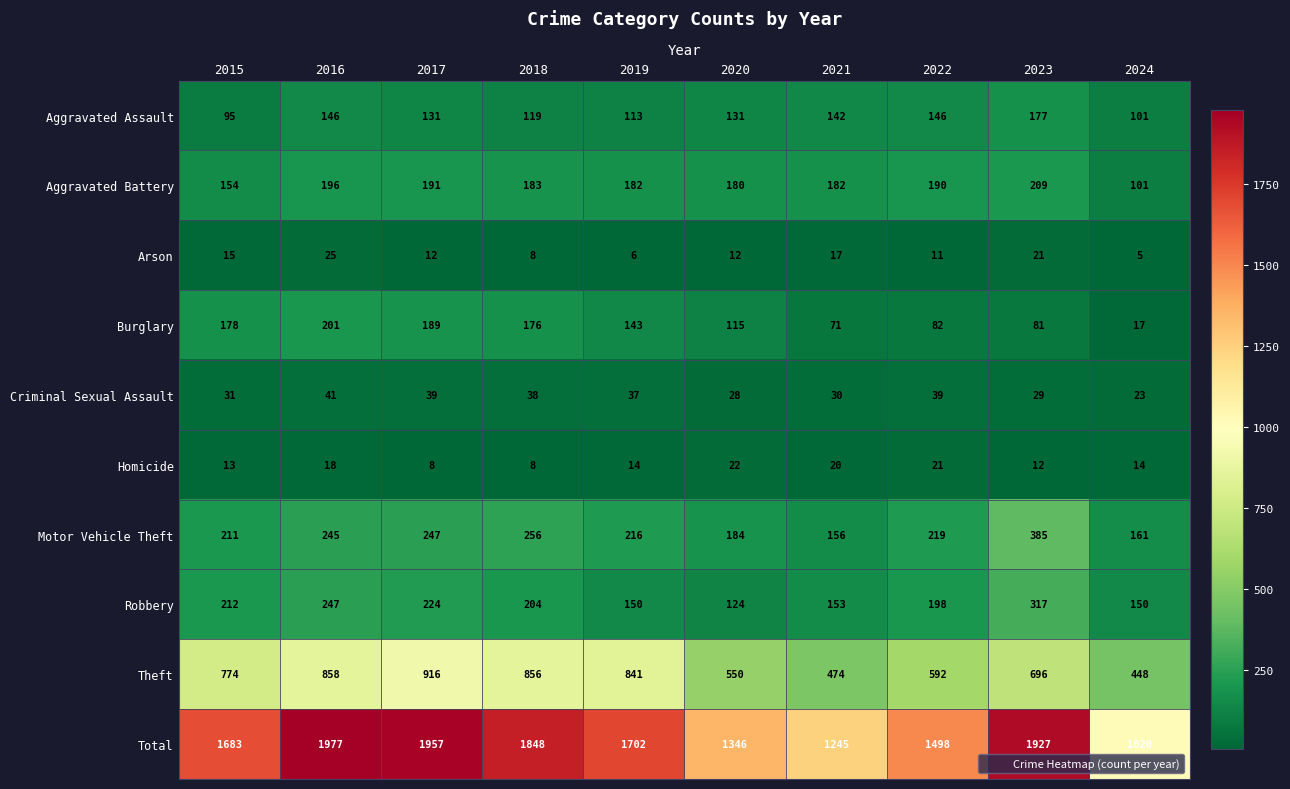

What is the difference between the Robbery values at 2020 and 2018?

80